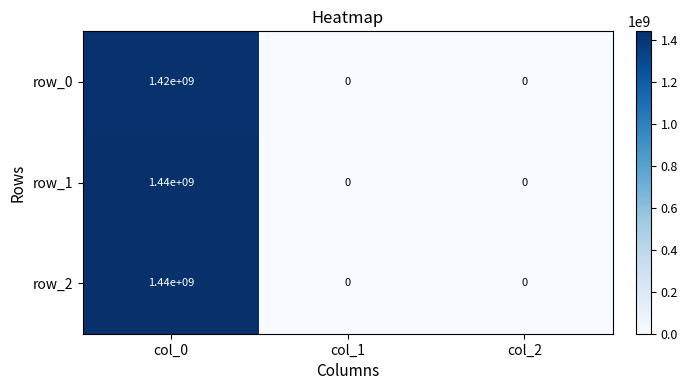

True or false: row_0 has a value of 0 at col_1.

True